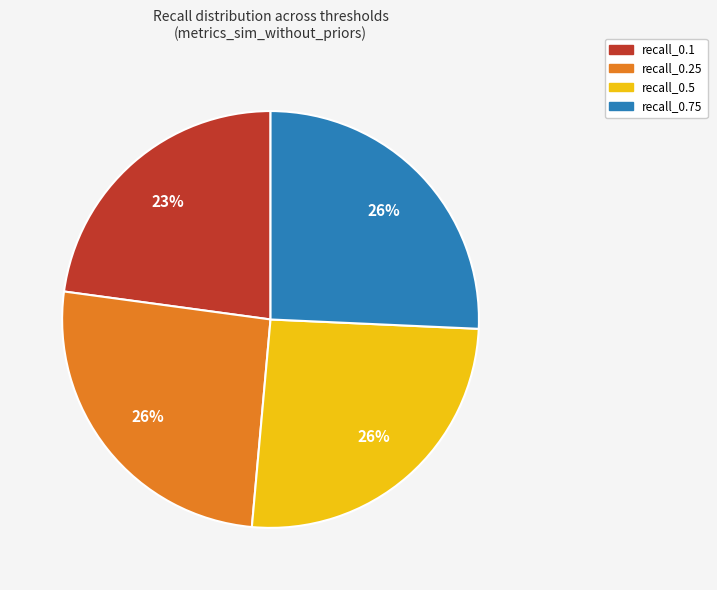

To the nearest percent, what percentage of the pie is recall_0.1?

23%